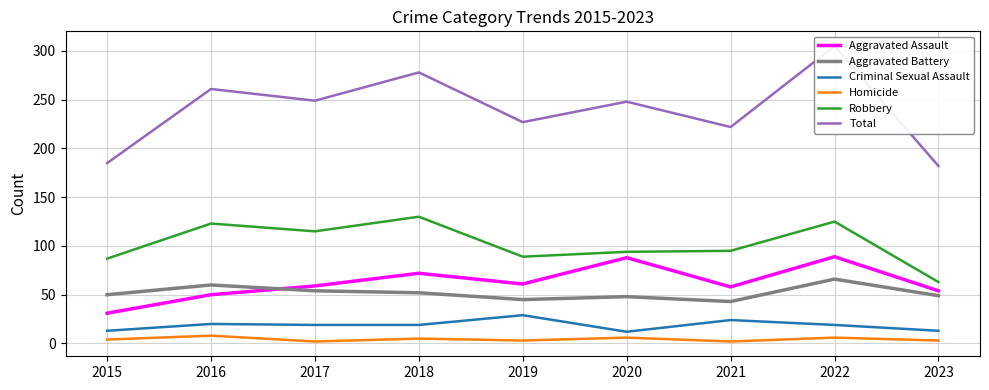

List the labels in order of Criminal Sexual Assault value, smallest first.

2020, 2015, 2023, 2017, 2018, 2022, 2016, 2021, 2019